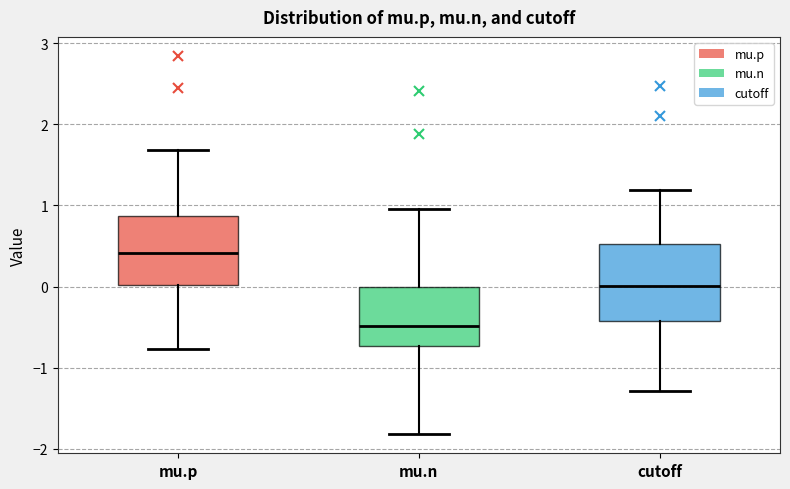

Reading left to right, read every box against the y-axis: the position of its median line, the range the box covers, and the ends of its whiskers. The values are not printed on the chart, so give them approximately, as read against the axis.

mu.p: median 0.4, box 0.0 to 0.9, whiskers -0.8 to 1.7
mu.n: median -0.5, box -0.7 to 0.0, whiskers -1.8 to 0.9
cutoff: median 0.0, box -0.4 to 0.5, whiskers -1.3 to 1.2